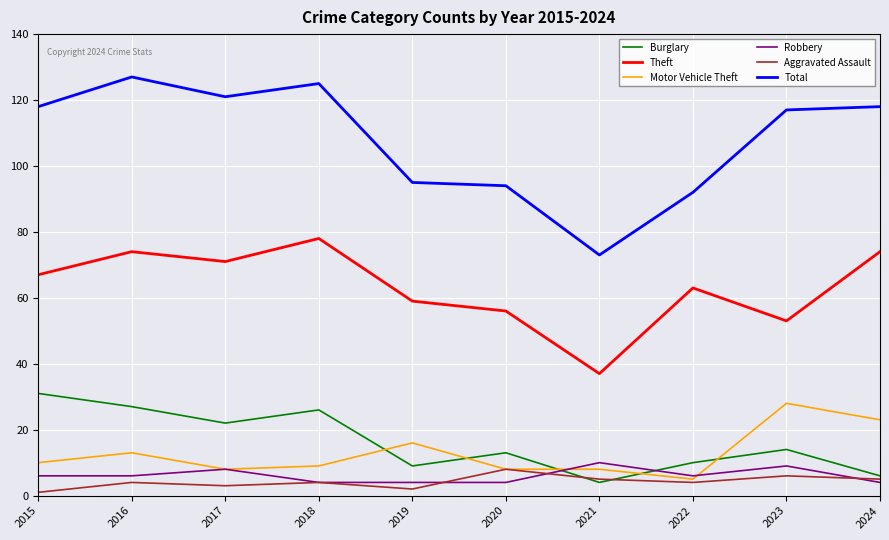

True or false: Total has a value of 22 at 2020.

False